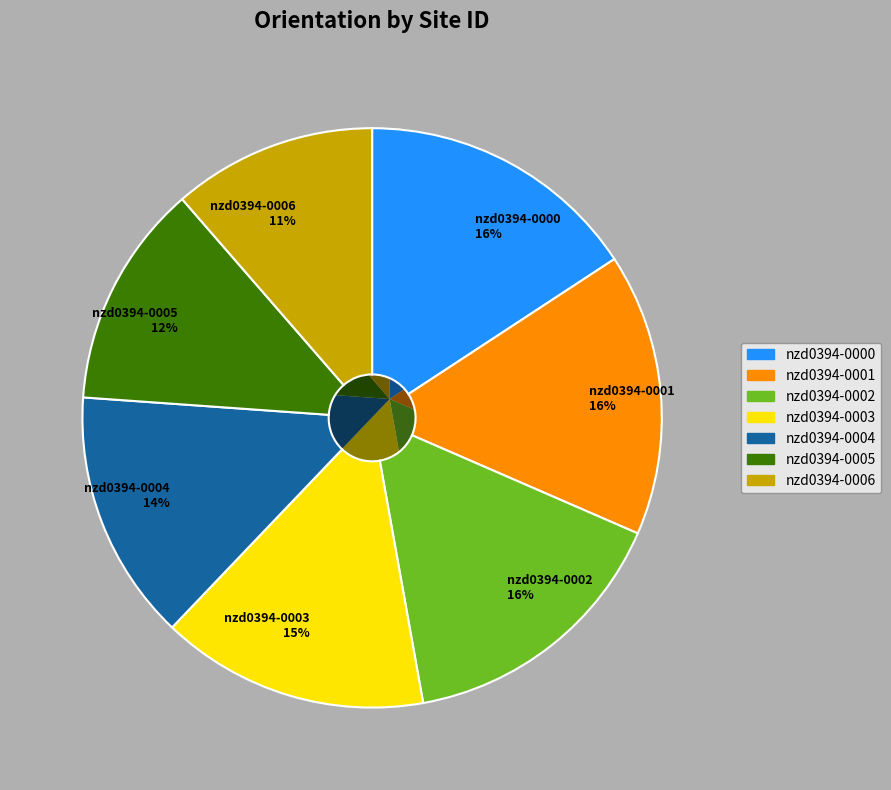

The nzd0394-0002 slice represents 16% of the pie. True or false?

True